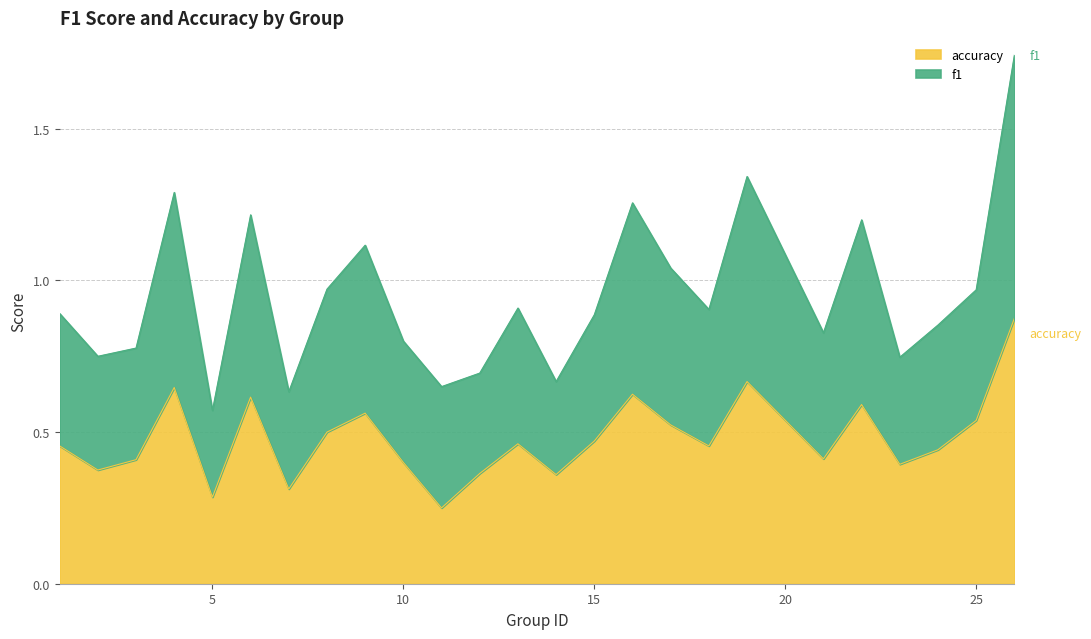

True or false: f1 has more than 1 points higher than both neighbors.

True